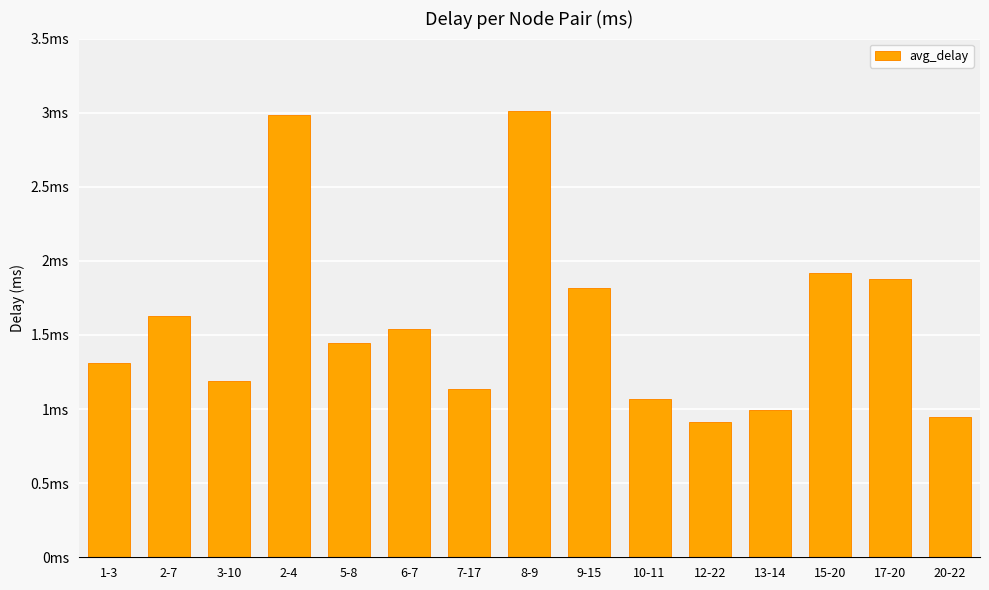

Between 3-10 and 8-9, which is larger?

8-9